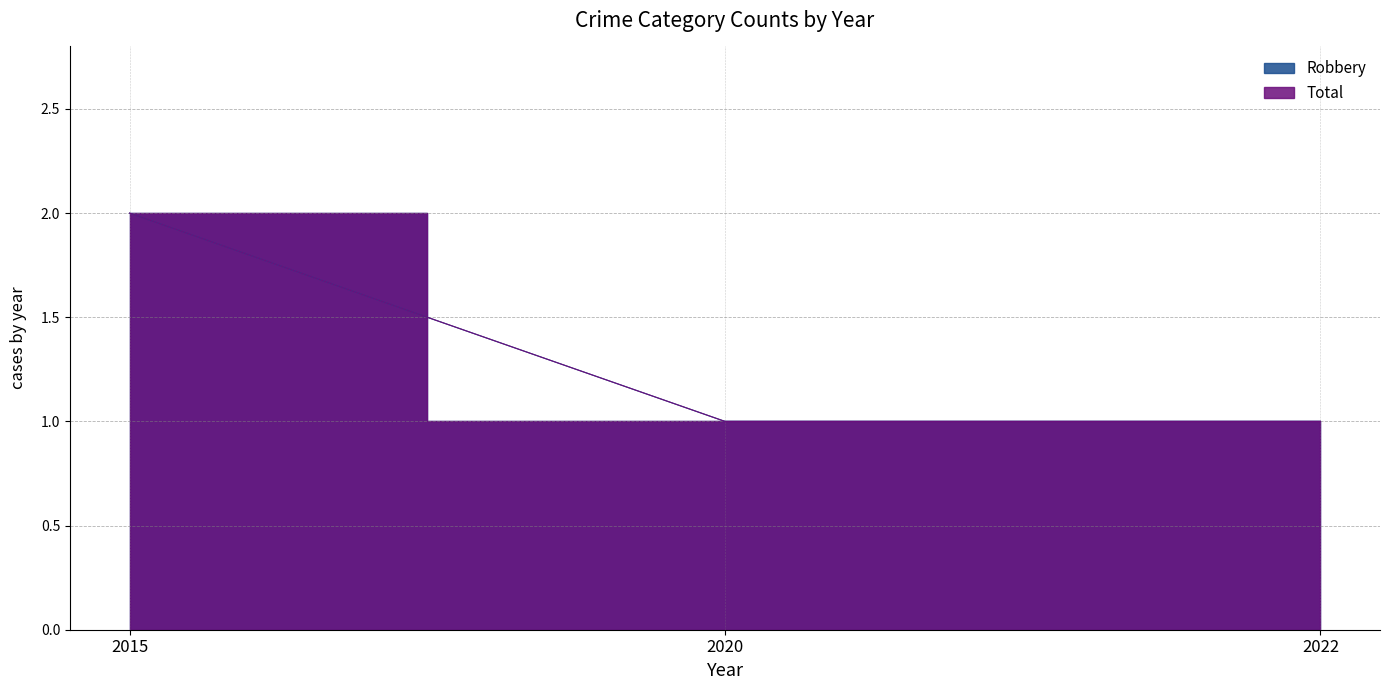

At 2022, list the series in order from largest to smallest.

Robbery, Total